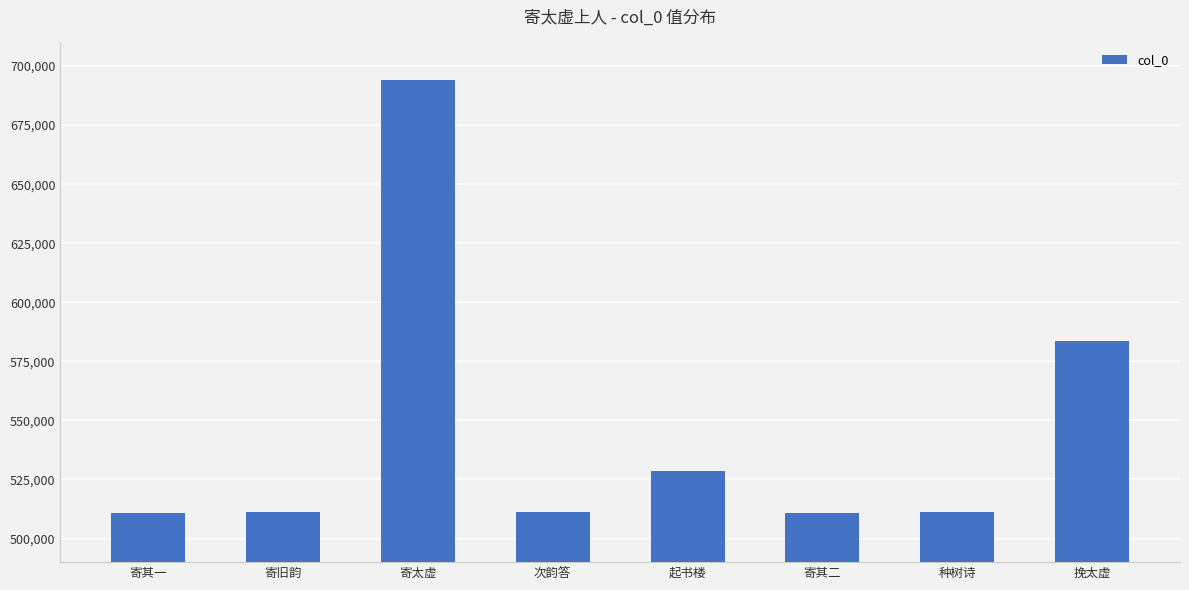

True or false: the data shows 510727 at 寄其二.

True